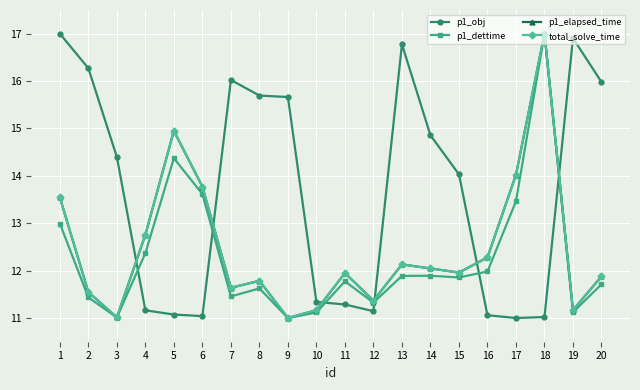

Which category has the highest value in the p1_elapsed_time series?

18